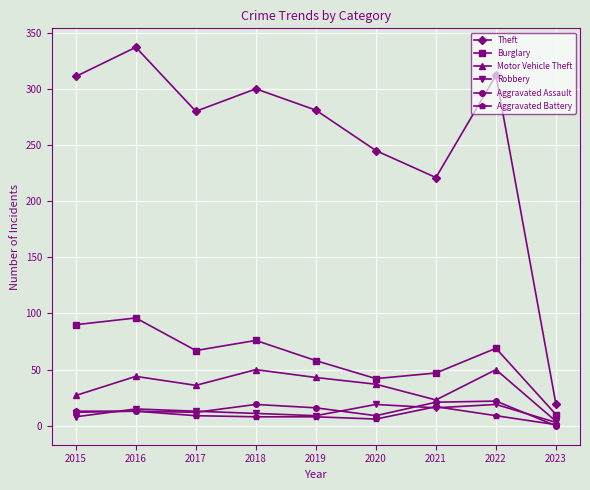

Which series changed the most between 2018 and 2020?

Theft